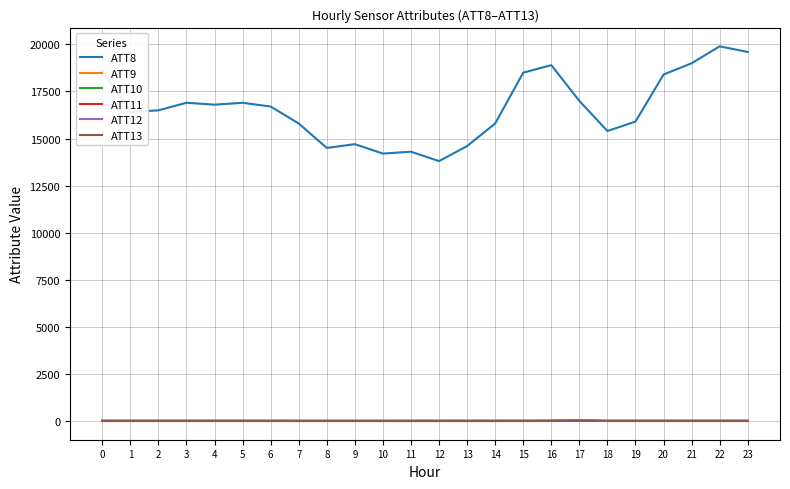

What is the sum of the ATT10 values at 12 and 17?

10.2